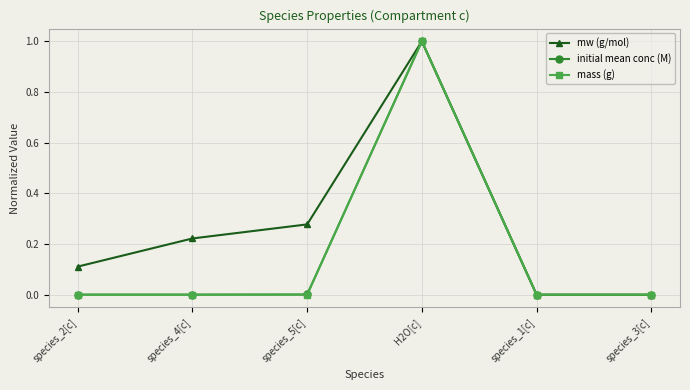

Is it true that mass (g) equals -0.4 at species_1[c]?

False